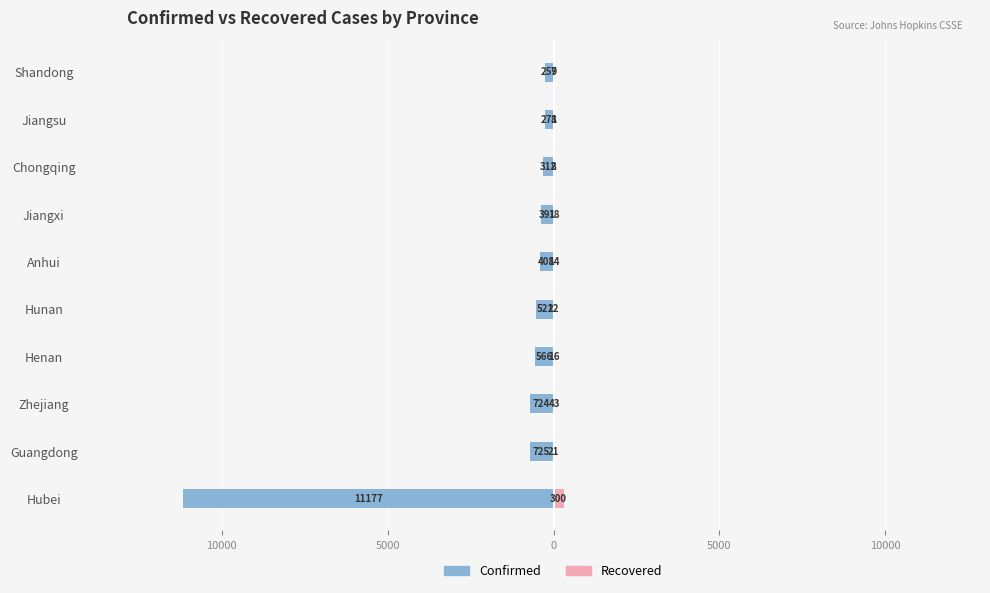

The Recovered series shows 33 at Guangdong. True or false?

False